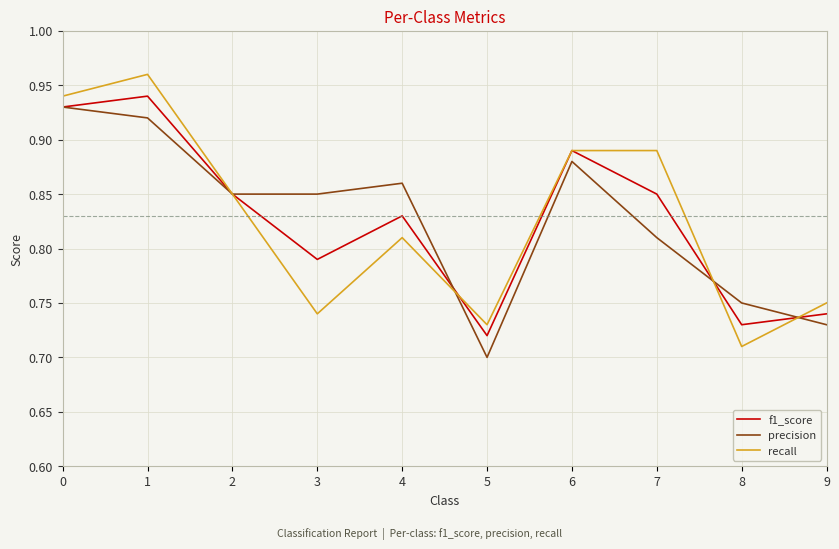

What is the difference between the second highest and second lowest values in the f1_score series?

0.2